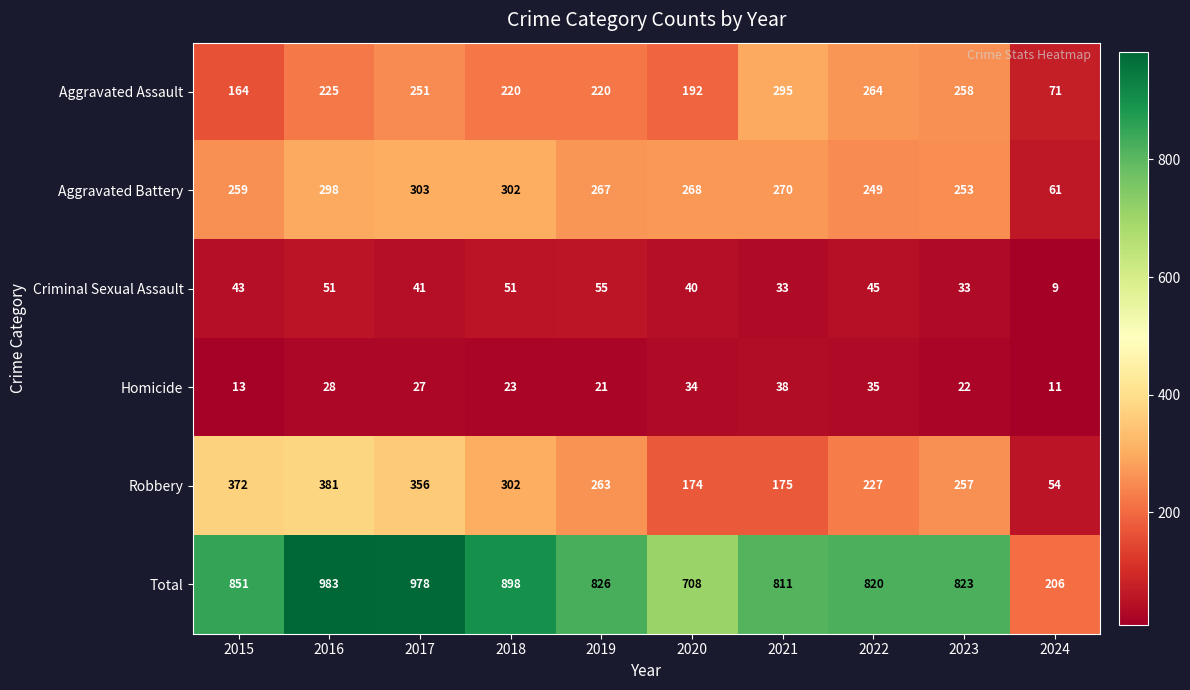

Between 2021 and 2024, which series saw the biggest shift?

Total